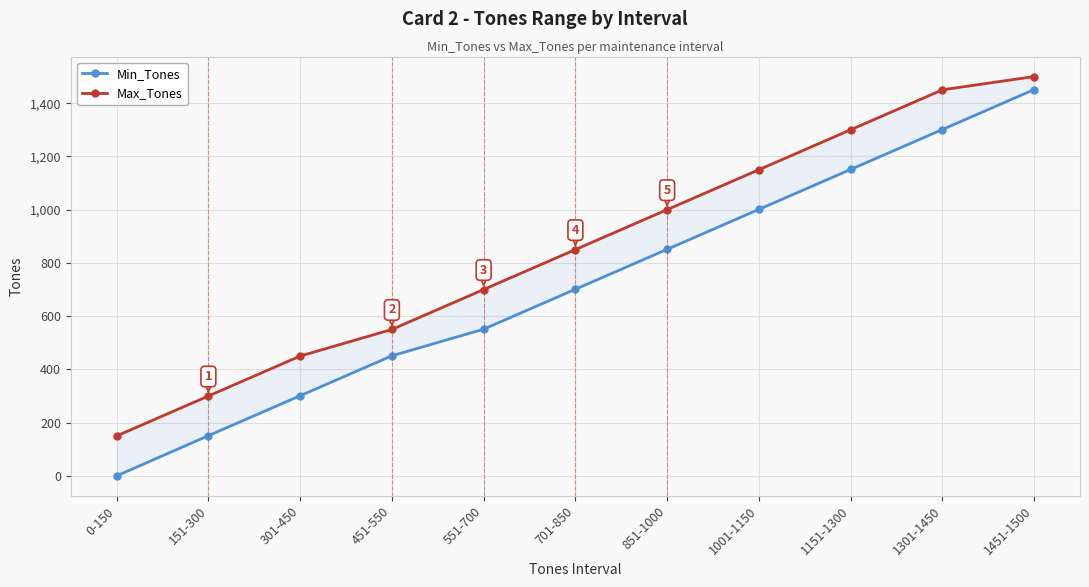

What is the label of the 1st point from the left?

0-150